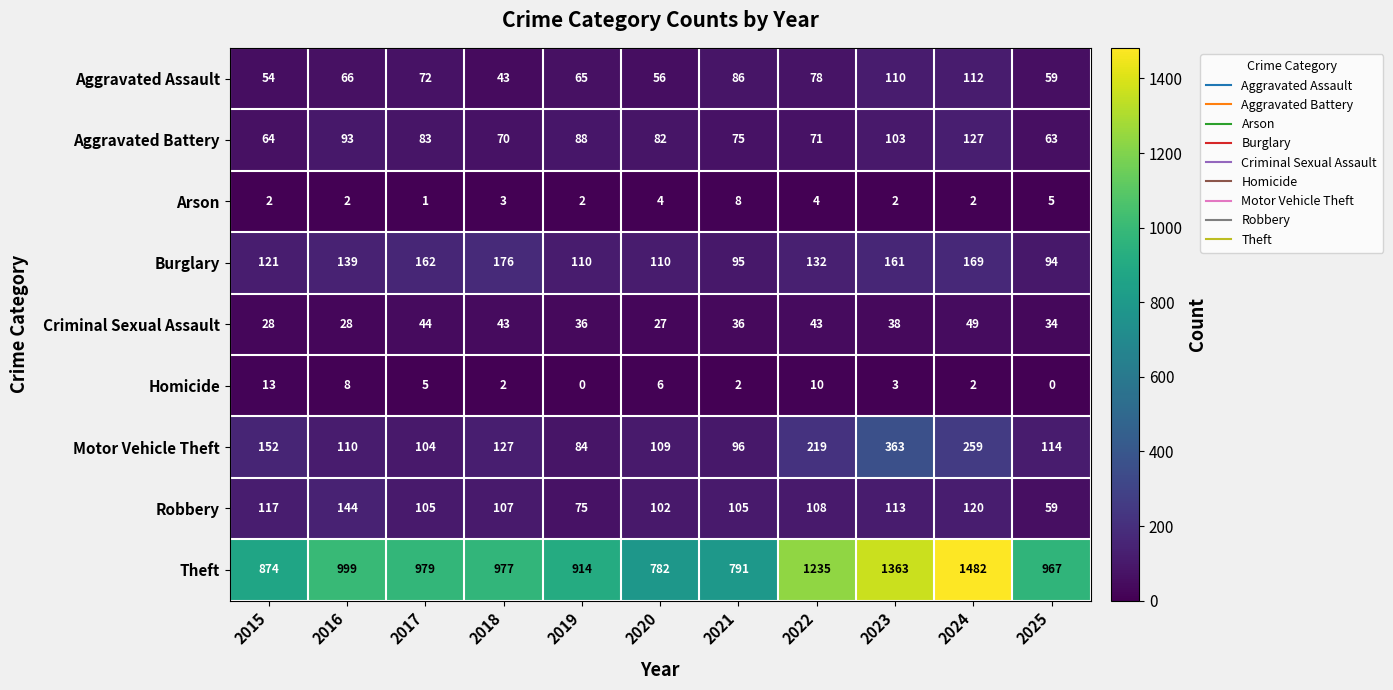

What is the total value across all series at 2021?

1294